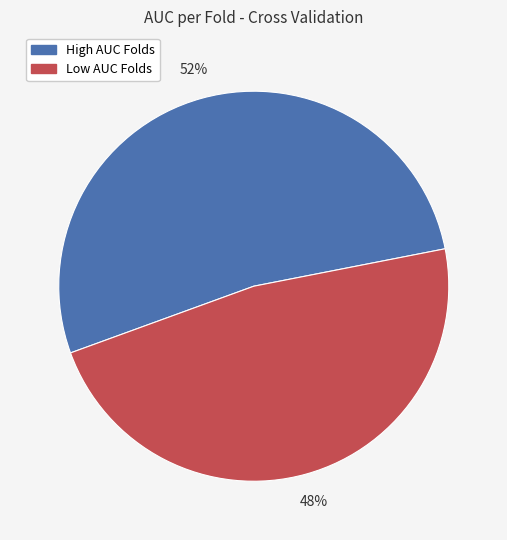

Is the sum of Low AUC Folds and High AUC Folds greater than half?

Yes